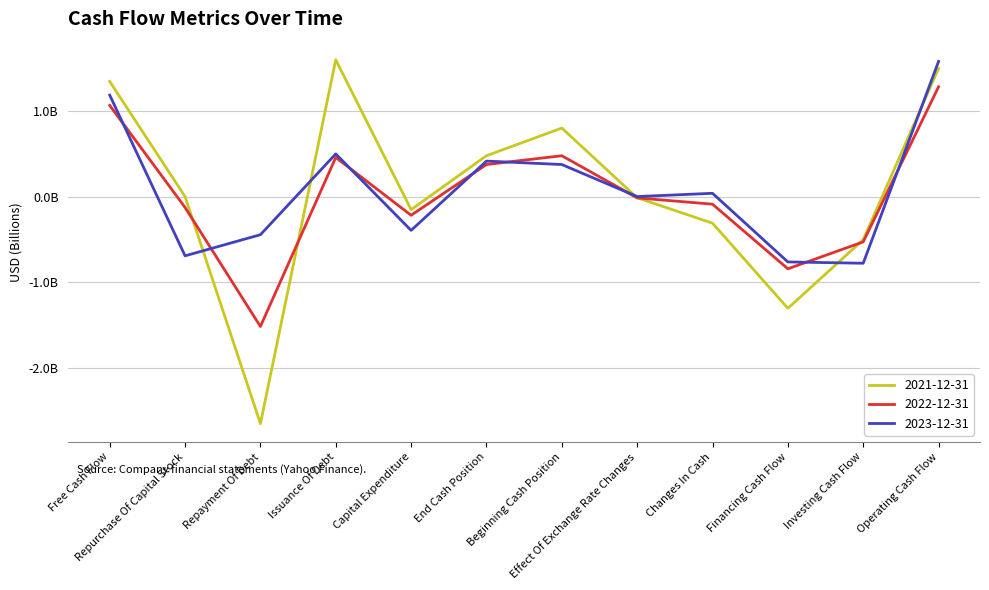

What are all the series names shown in the legend?

2021-12-31, 2022-12-31, 2023-12-31